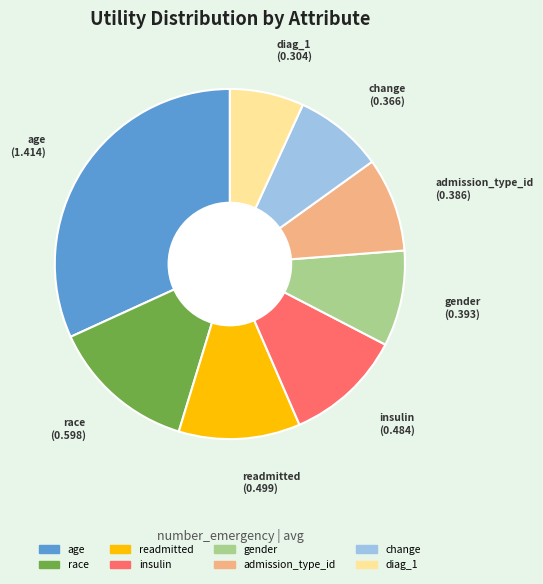

Is it true that age is 21% of the pie?

False